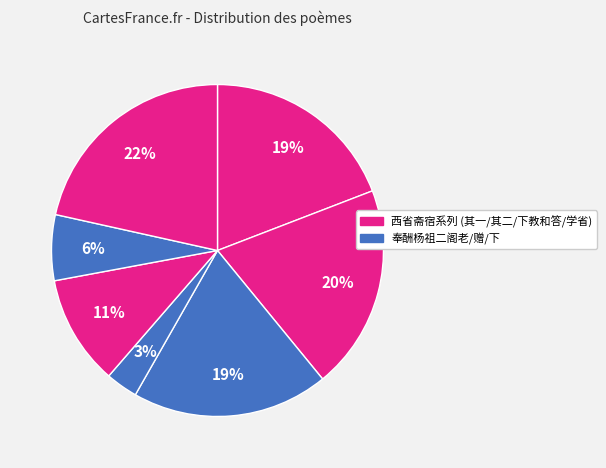

Is there a majority slice in this chart?

No